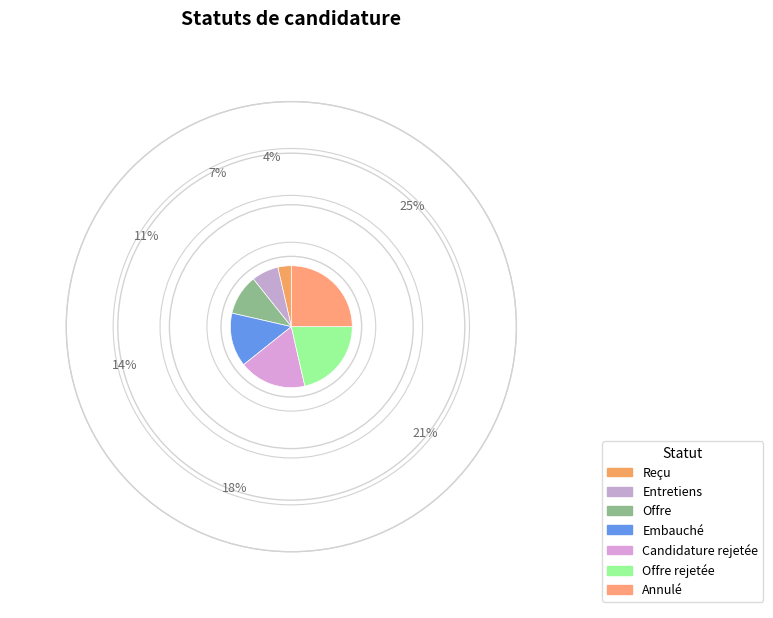

Does Offre rejetée account for over 50% of the chart?

No